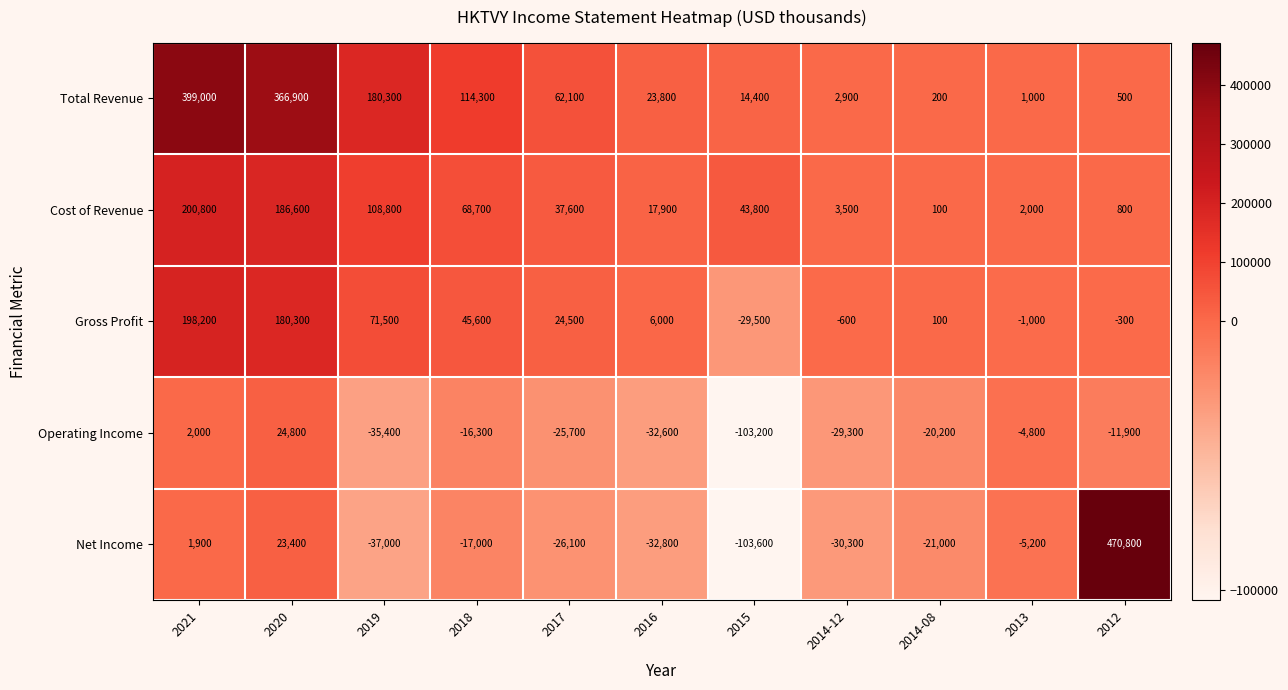

At which label does Net Income reach its minimum?

2015